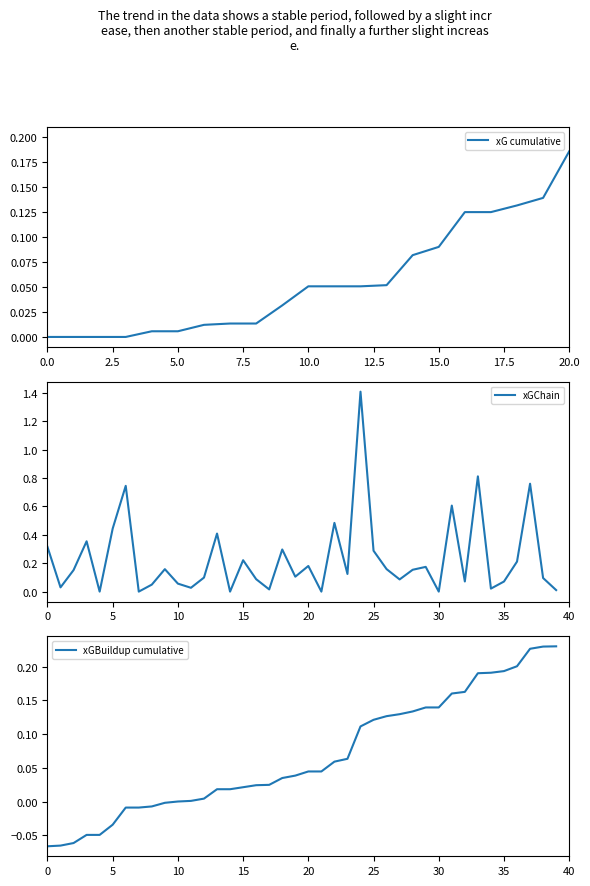

Which category has the highest value in the xG cumulative series?

20.0